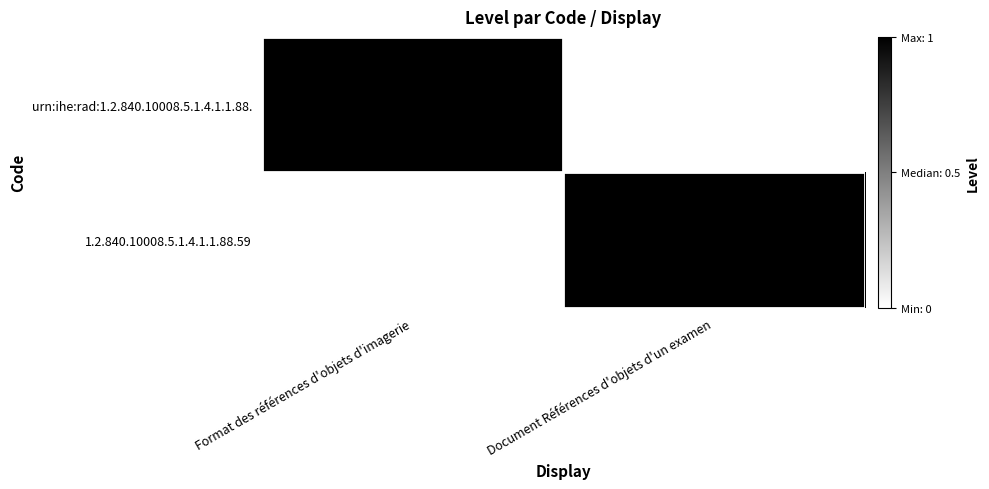

At how many categories does at least one series exceed 0?

2